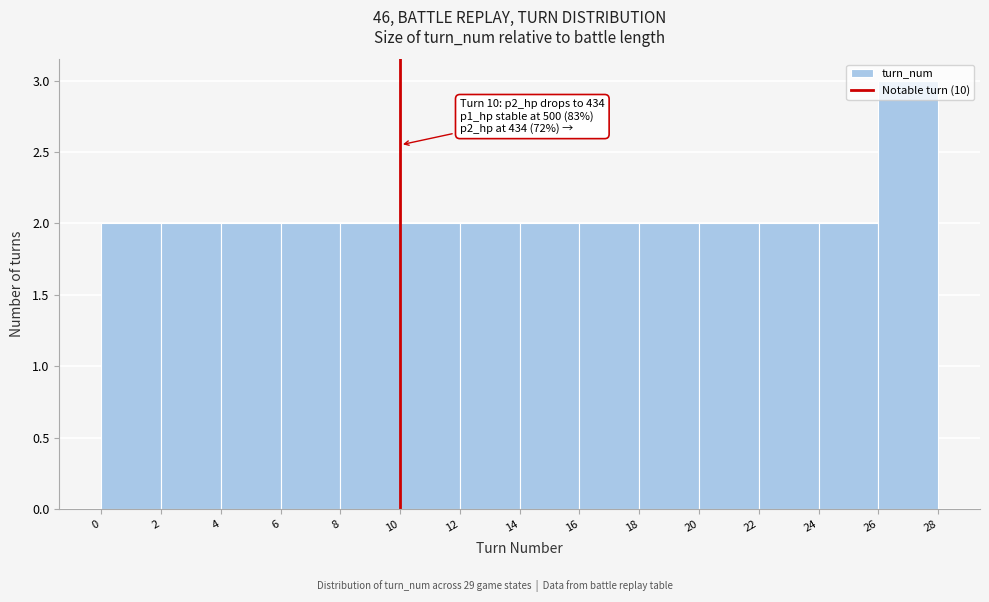

Which range on the x-axis has the tallest bar?

26 to 28